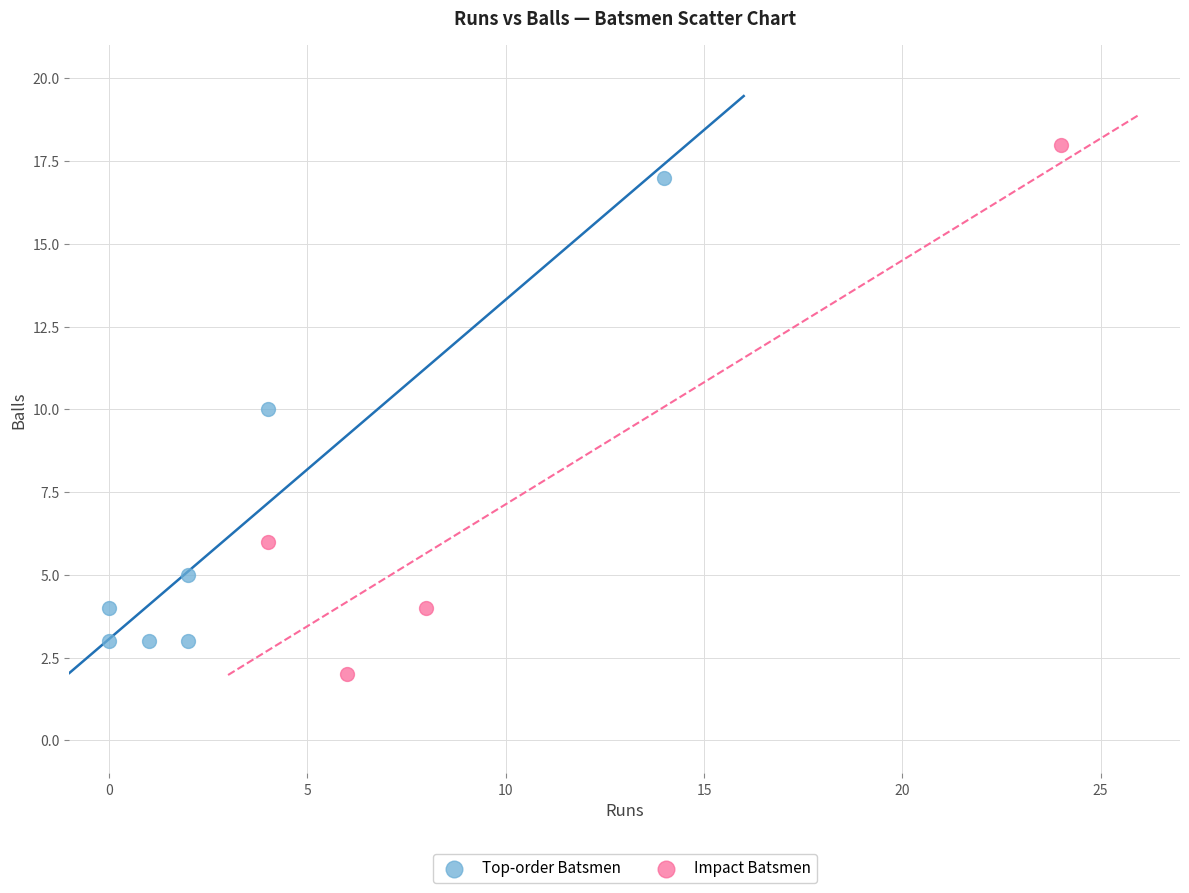

Which series reaches the maximum Y coordinate?

Impact Batsmen